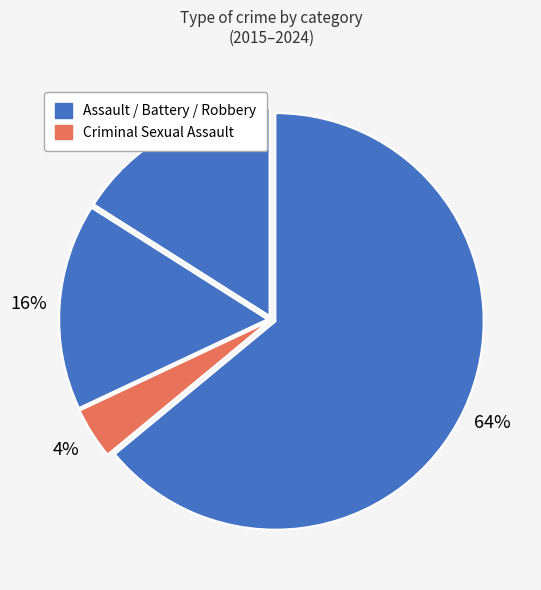

Which category has the biggest portion of the pie?

Robbery